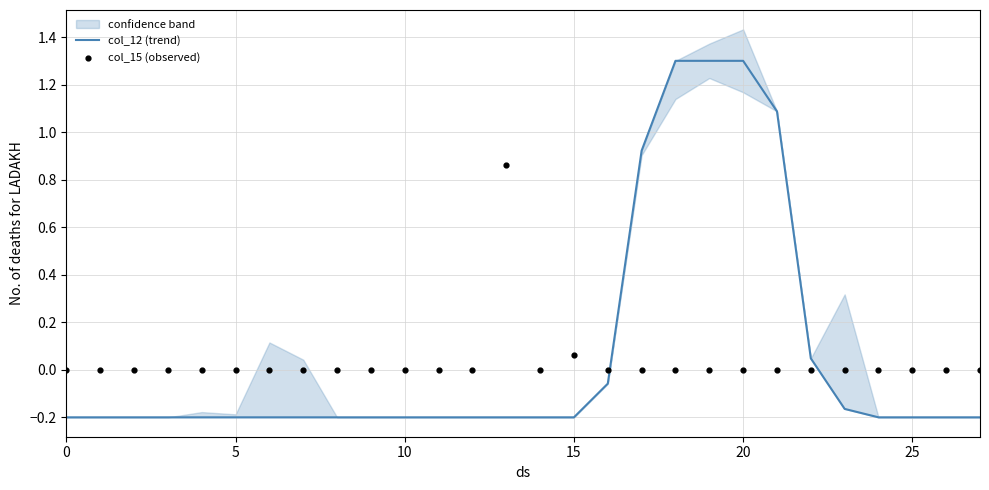

What is the highest value of the col_12 (trend) series?

1.3